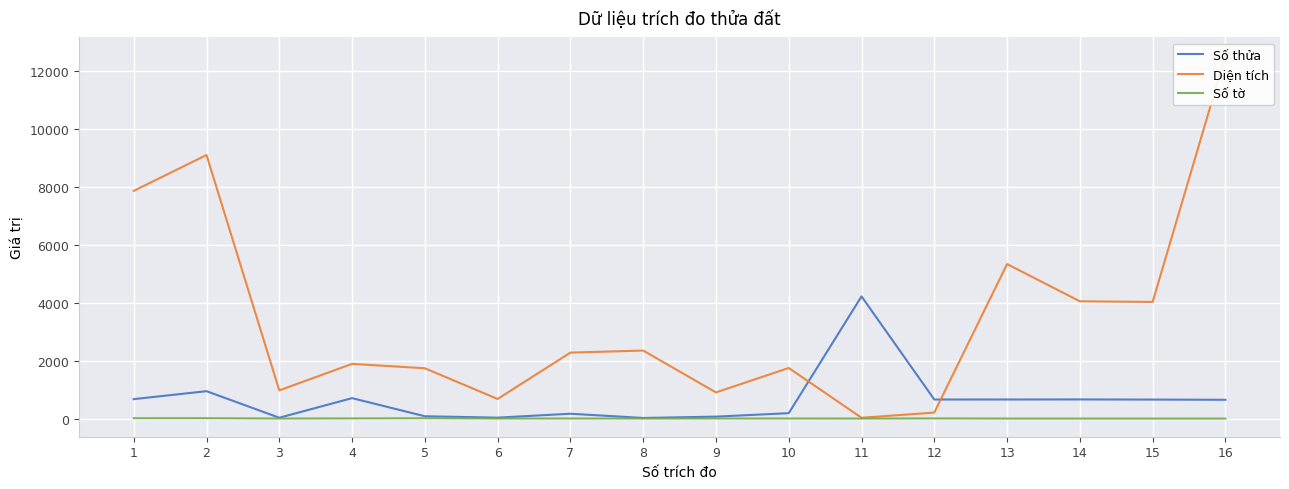

What is the minimum value shown in the chart?

1.0